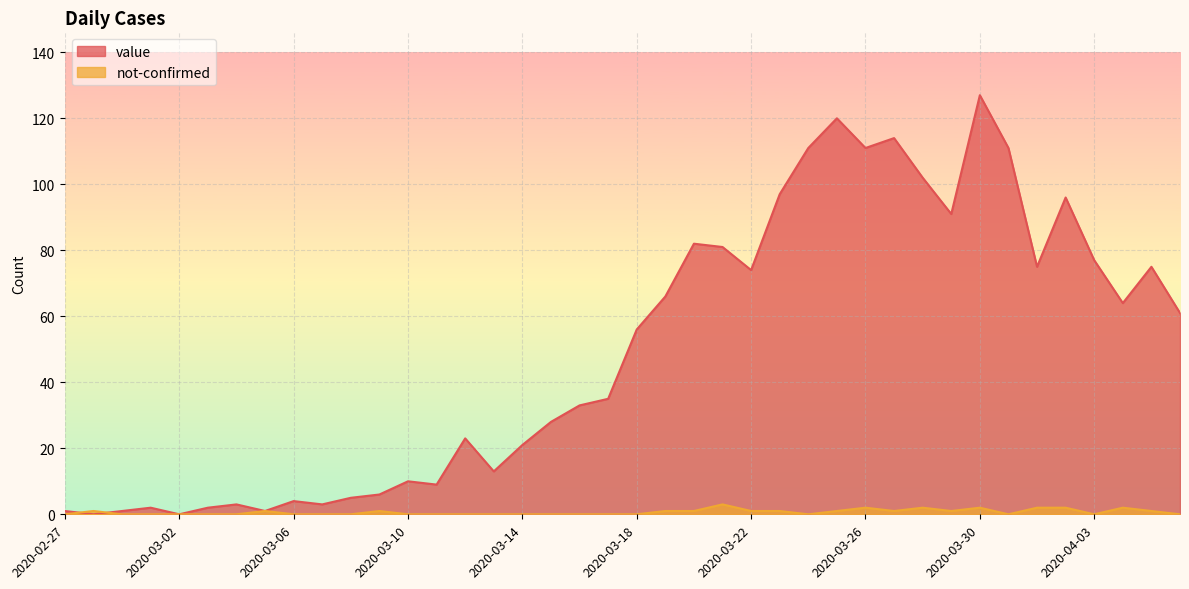

Does the chart display data point markers on the line(s)?

No